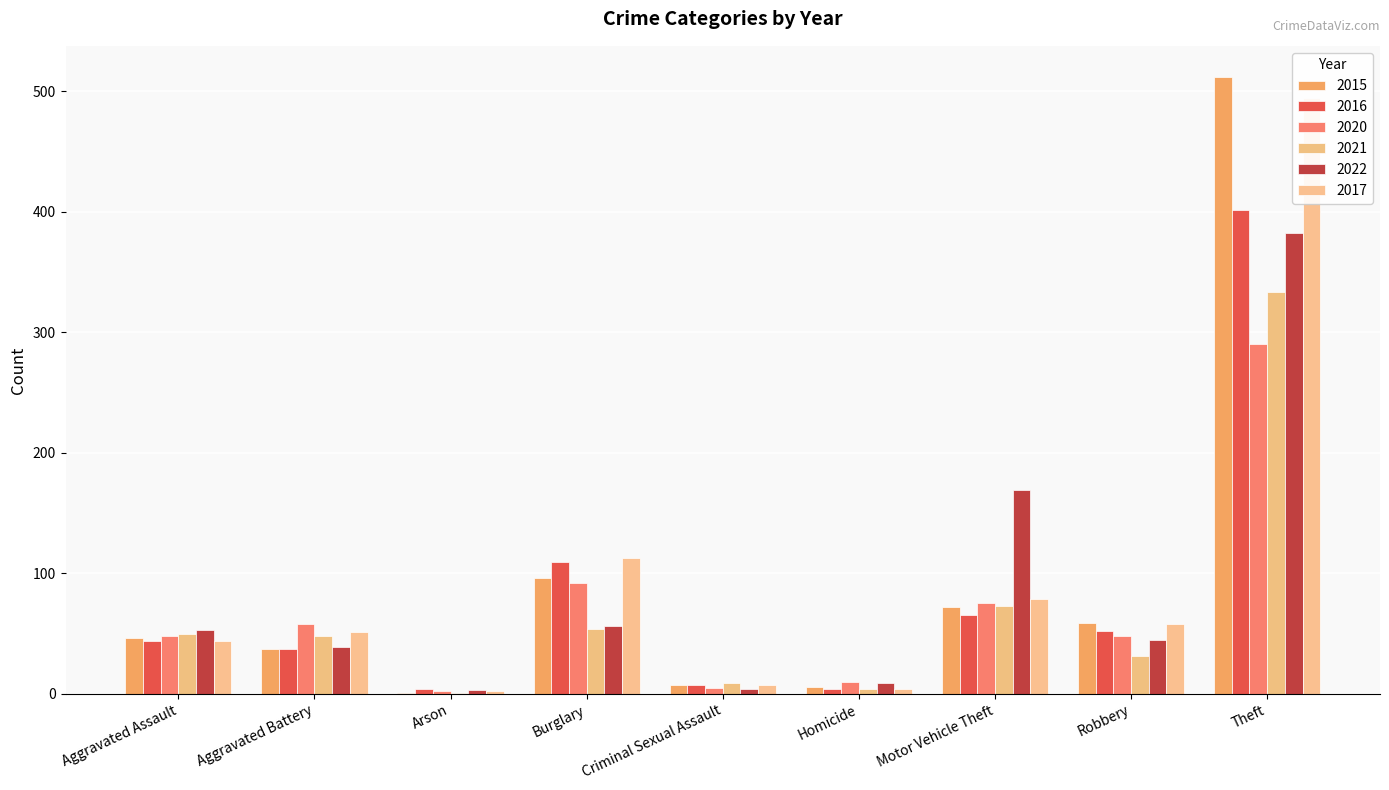

At which label does 2015 reach its minimum?

Arson